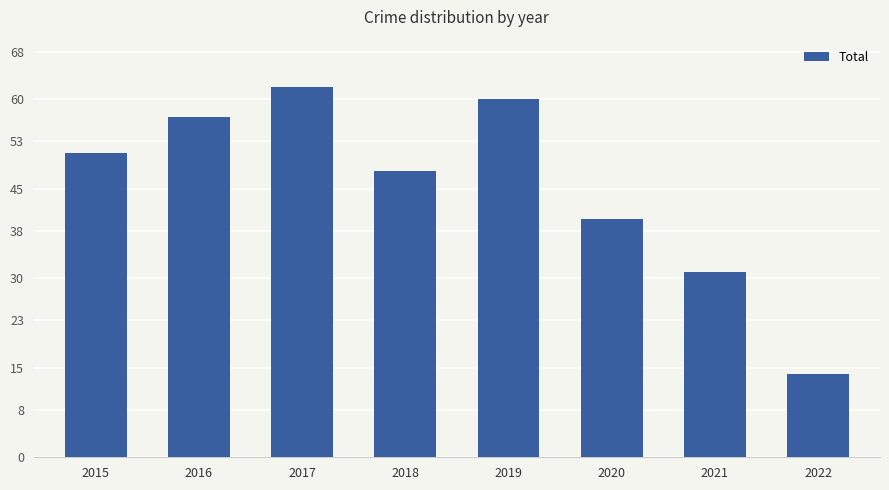

The chart shows a value of 57 at 2016. True or false?

True